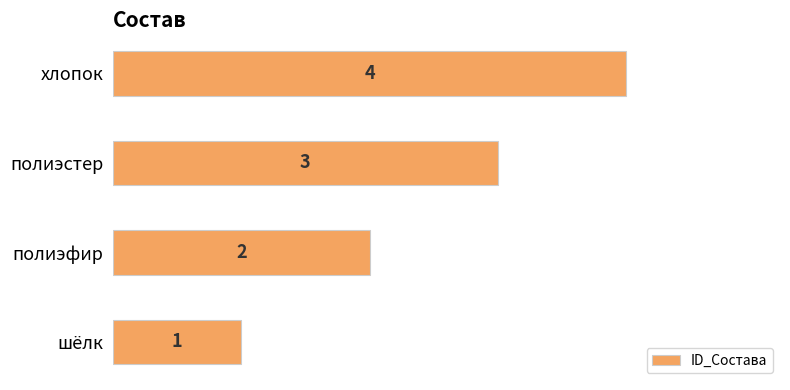

True or false: the data shows 5 at хлопок.

False